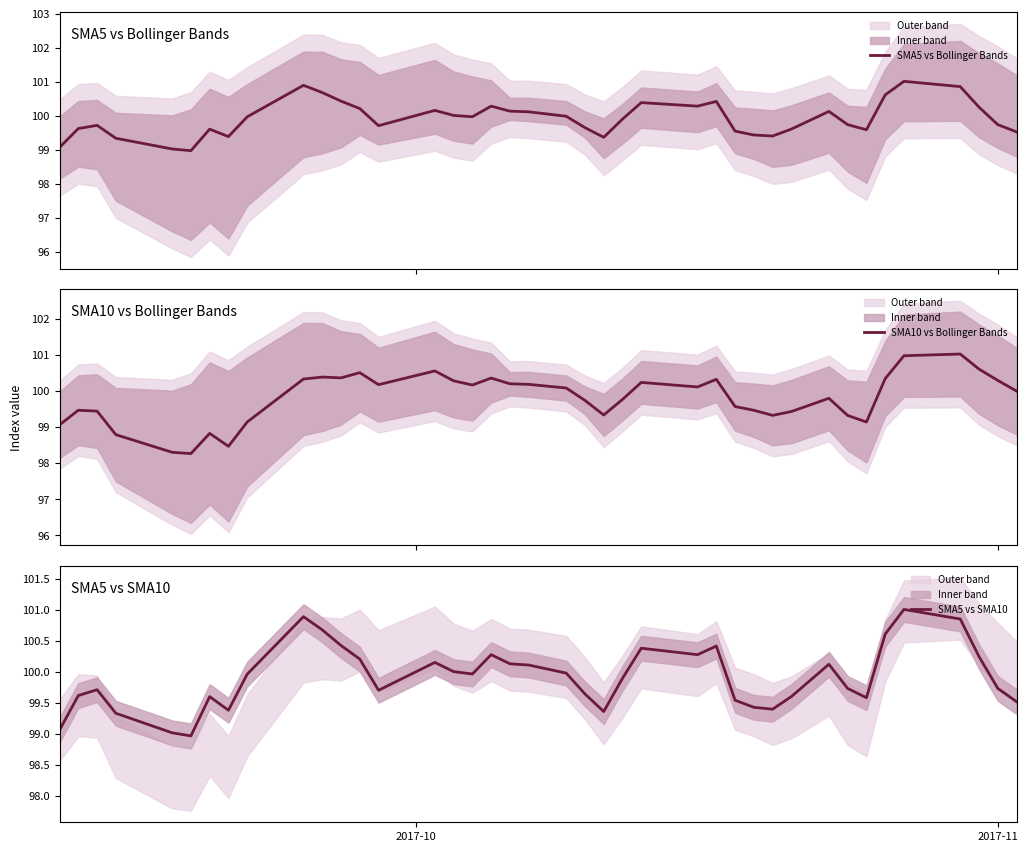

What is the lowest value of the SMA5 vs Bollinger Bands series?

99.0